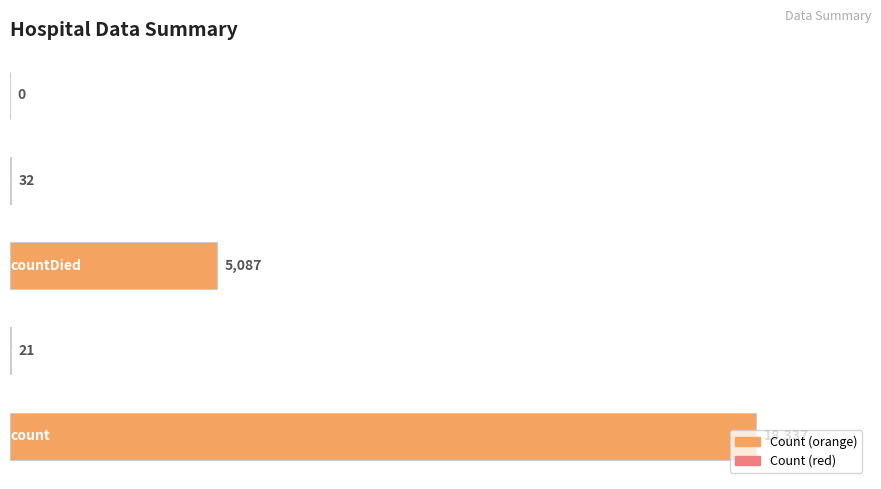

What is the maximum value shown in the chart?

18337